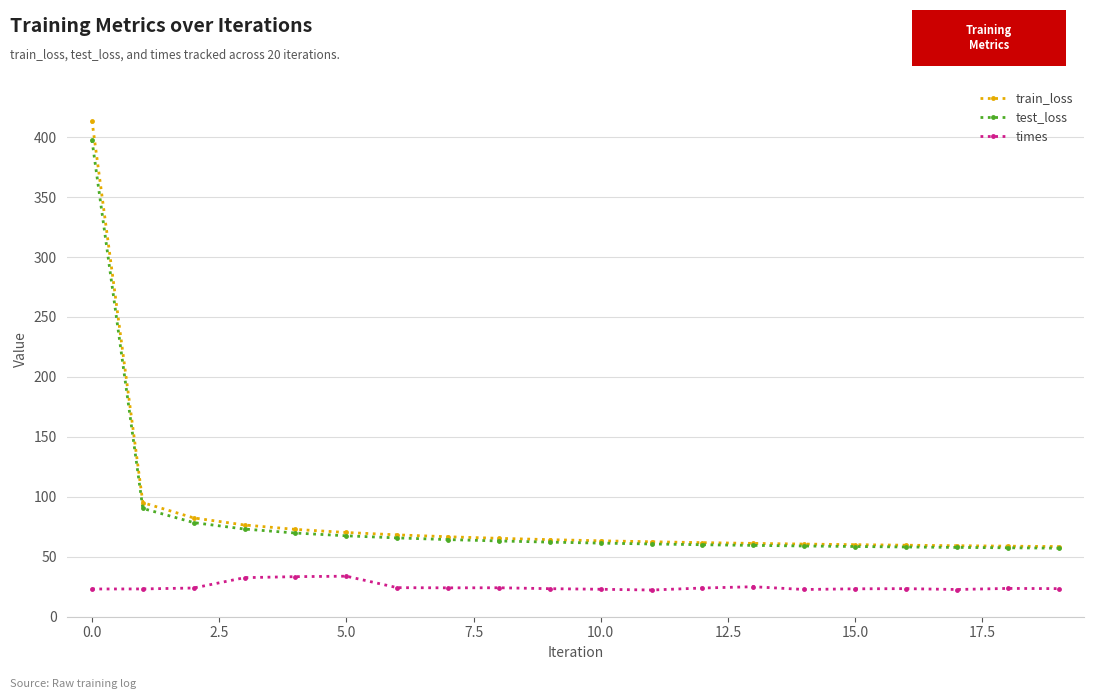

What is the difference between the second highest and second lowest values in the train_loss series?

36.3